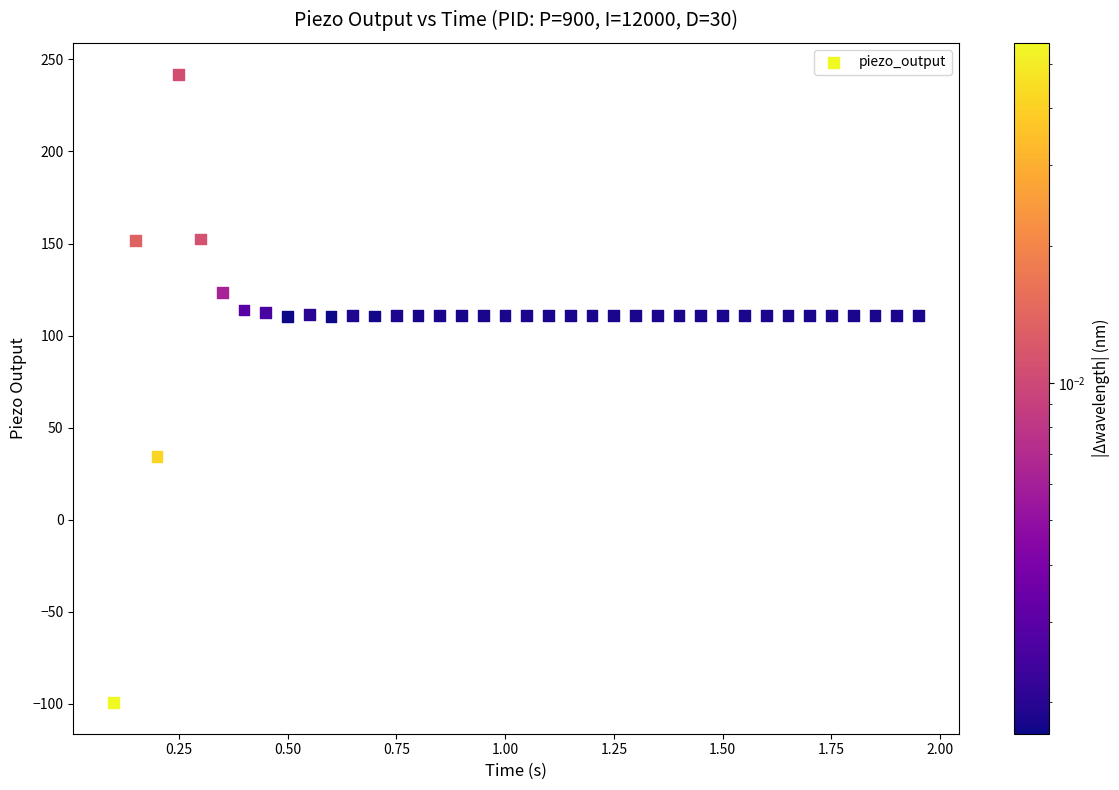

What is the range of Y values (max minus min)?

341.2